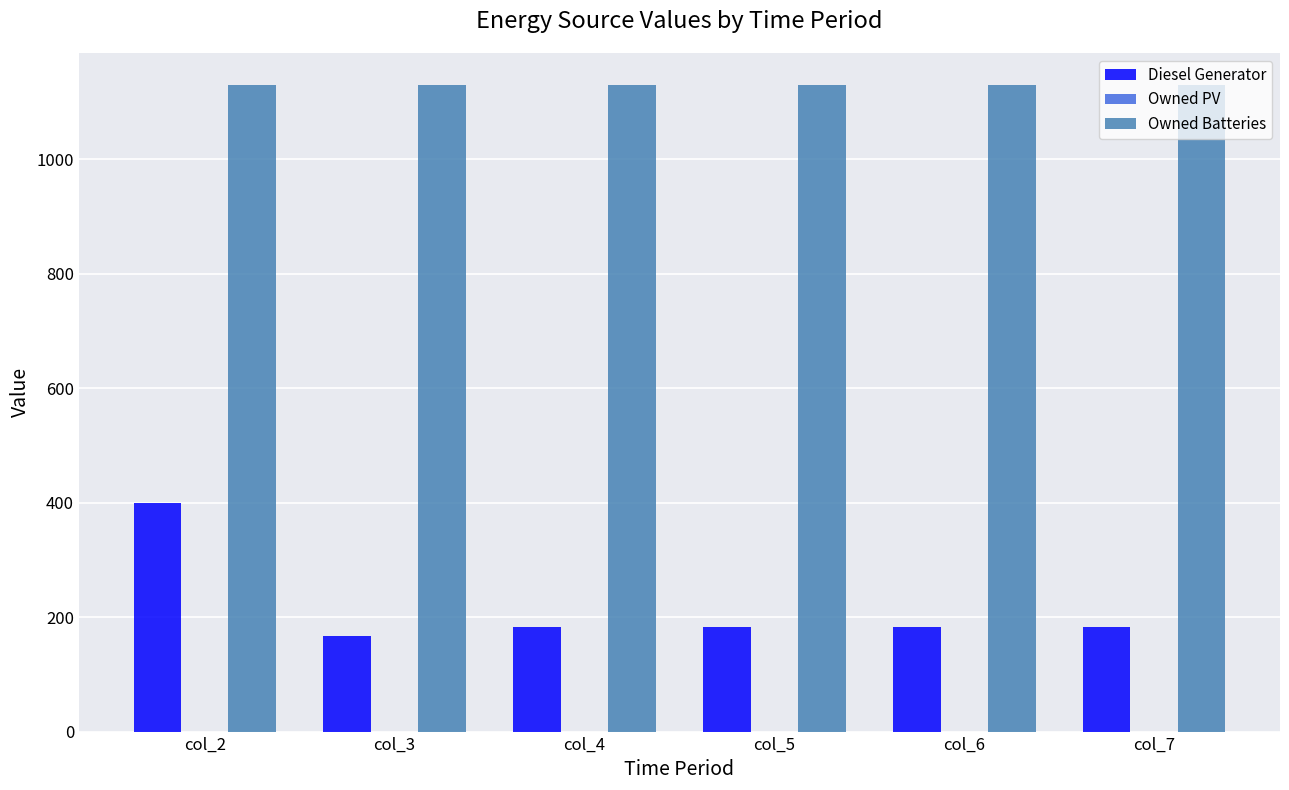

Which series has the largest range (max minus min)?

Diesel Generator